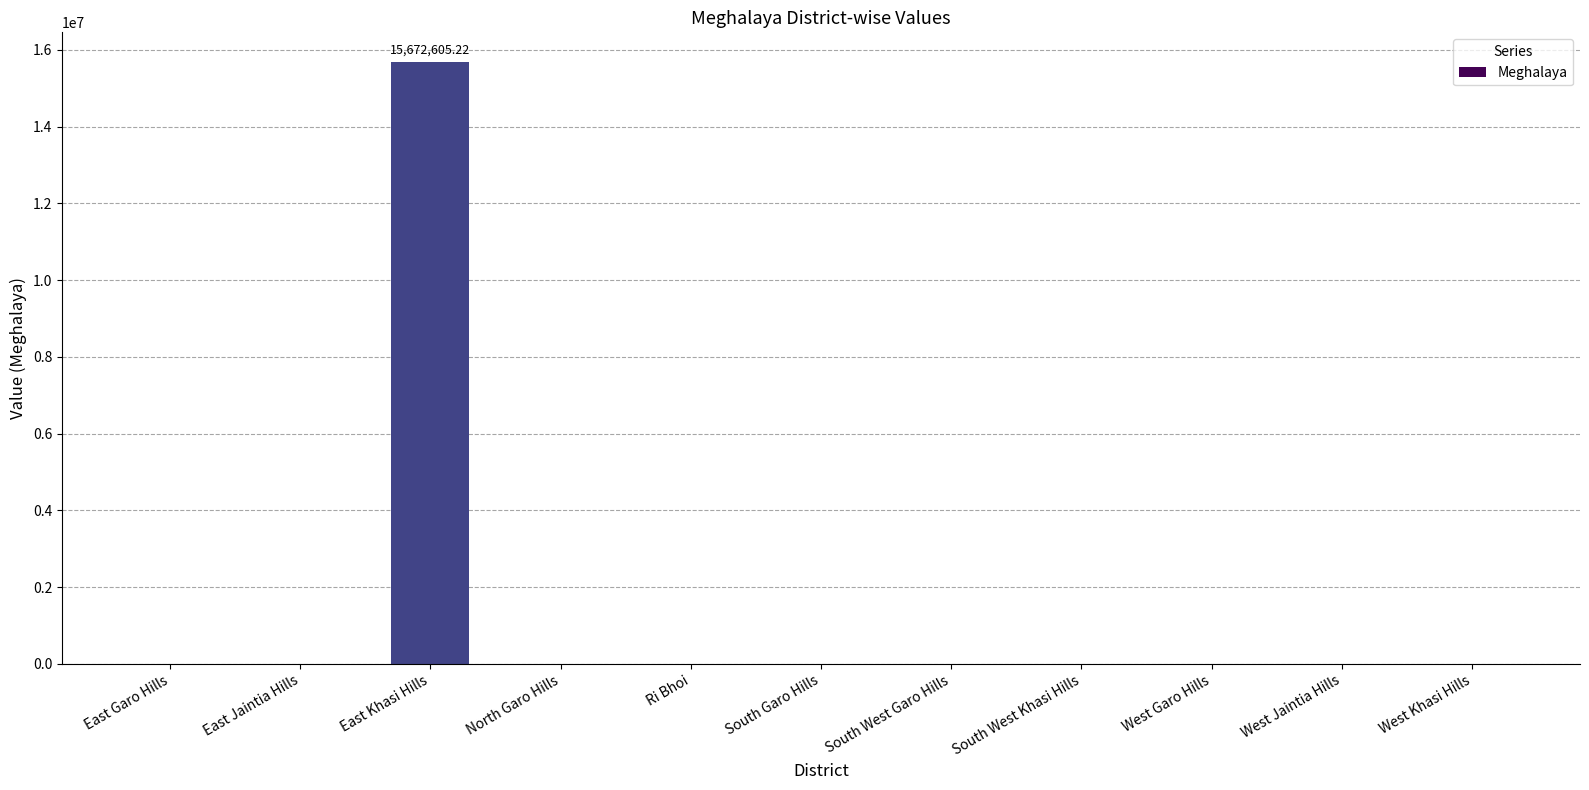

What is the change in value from East Khasi Hills to North Garo Hills?

-15672605.2